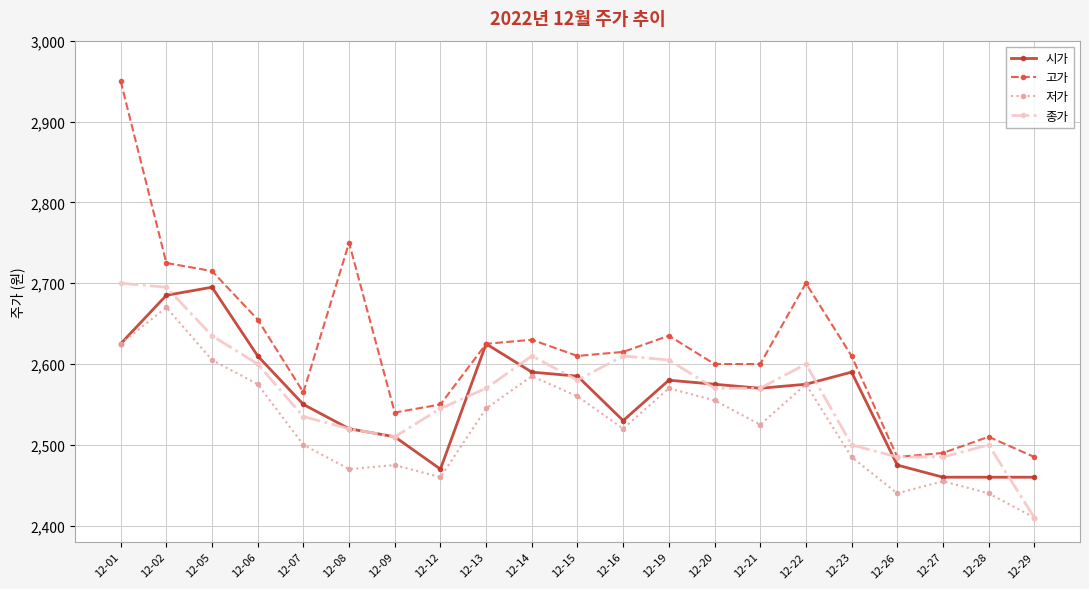

Where is 저가 nearest to the value 2540?

12-13